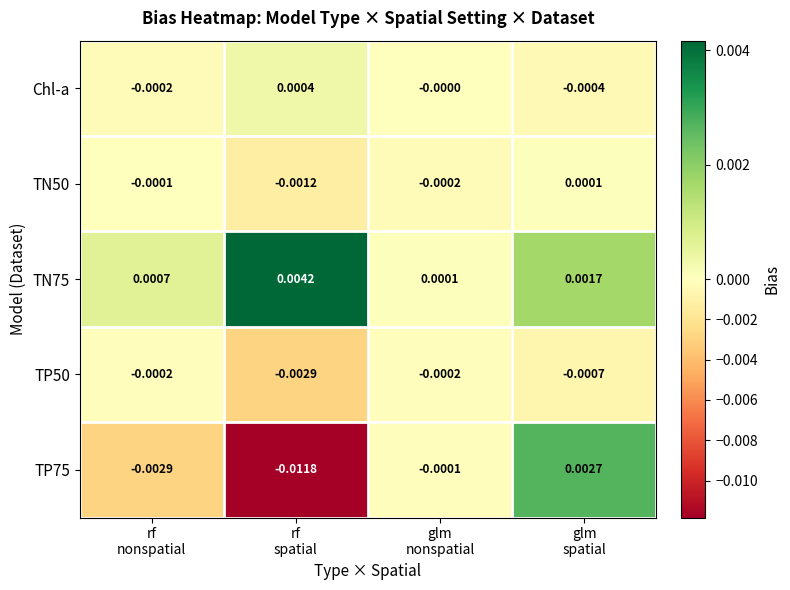

How many negative values does the TP75 series have?

3